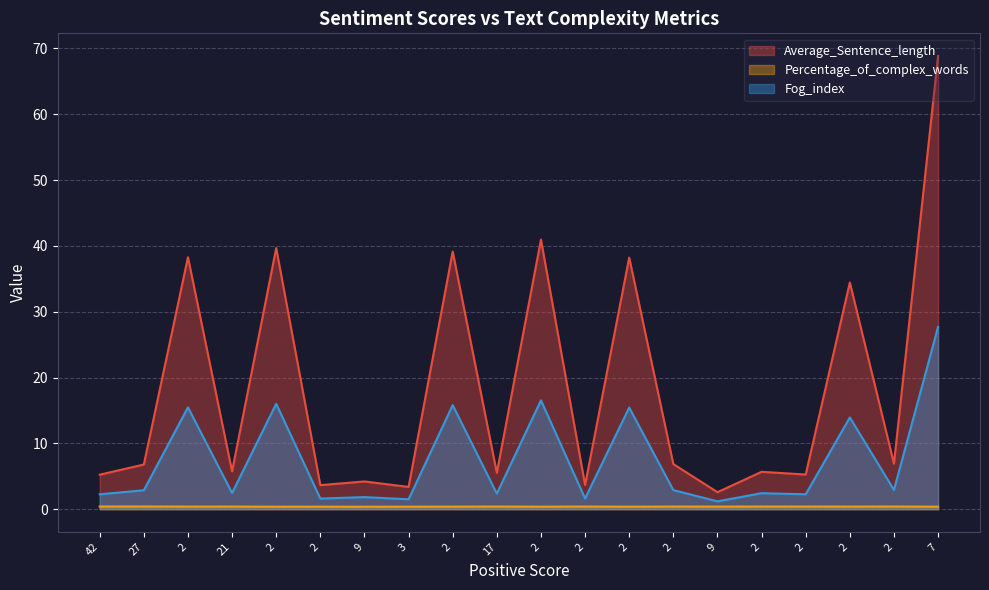

True or false: Average_Sentence_length and Percentage_of_complex_words cross at least once.

False